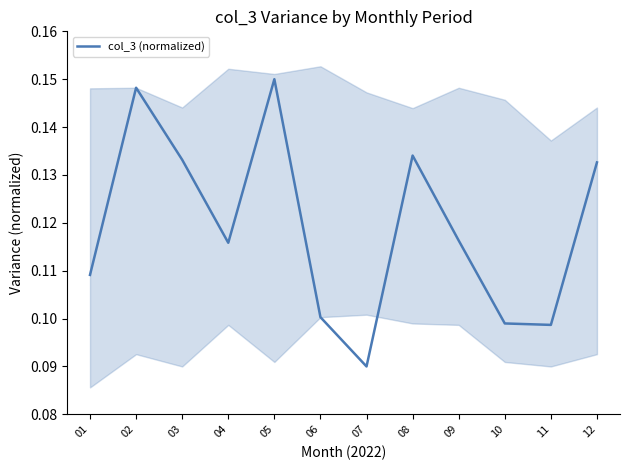

What is the average value?

0.1